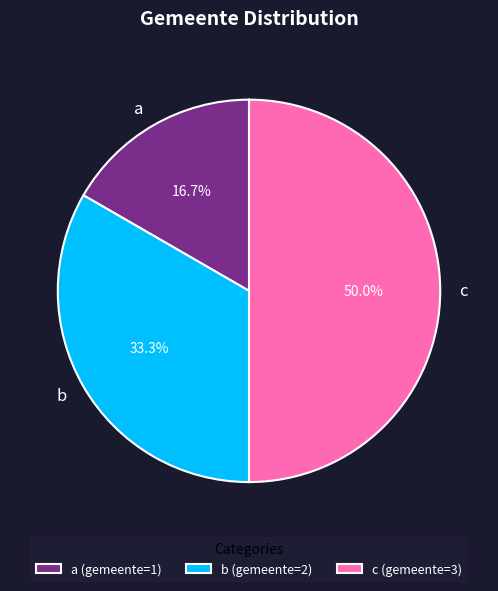

What percentage do b and c together represent?

83.3%